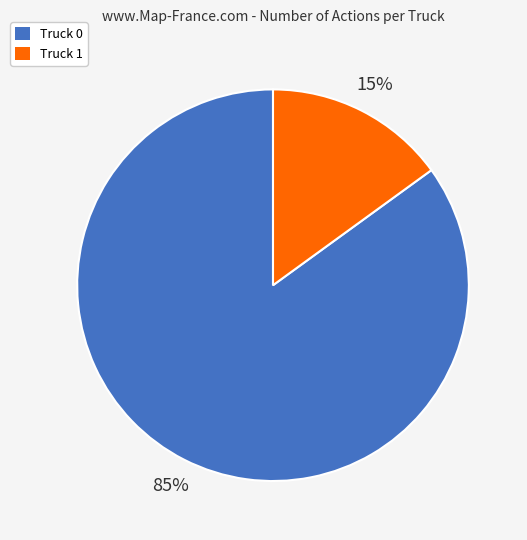

To the nearest percent, what percentage of the pie is Truck 0?

85%